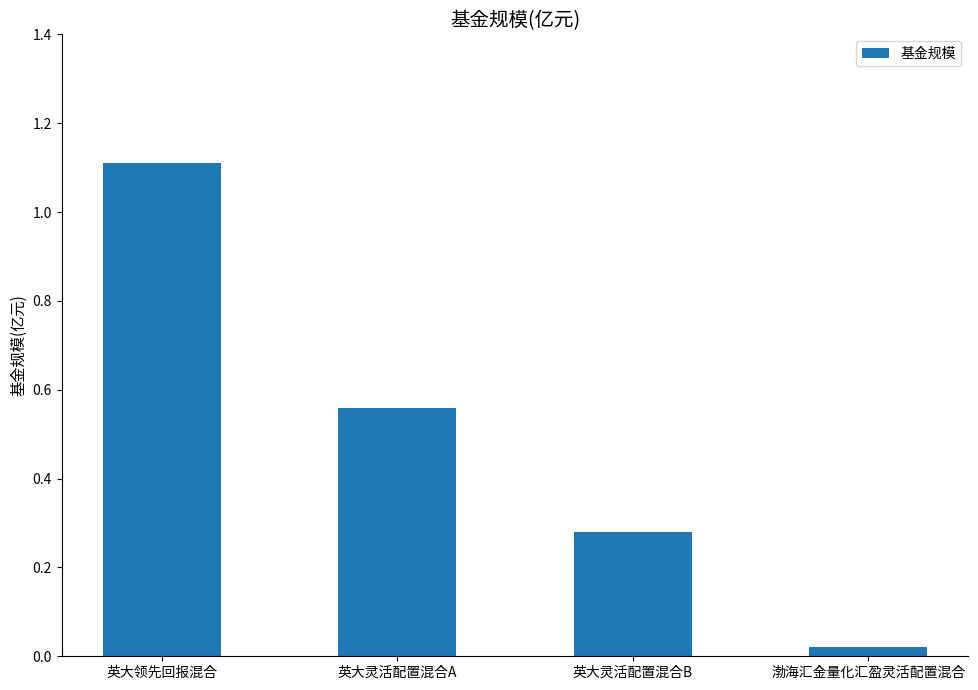

What is the difference between the values at 英大领先回报混合 and 渤海汇金量化汇盈灵活配置混合?

1.1